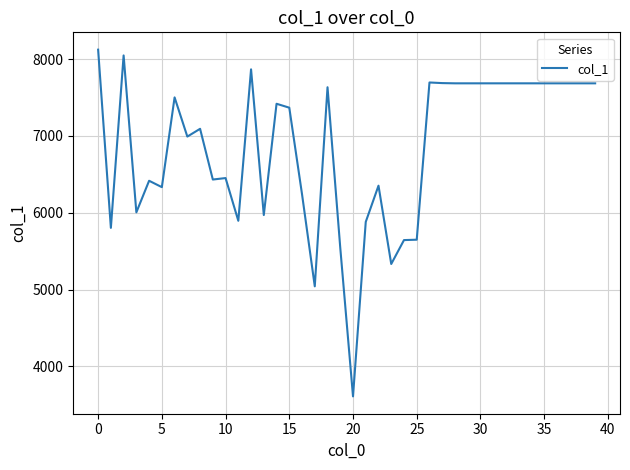

What is the difference between the maximum and minimum values?

4512